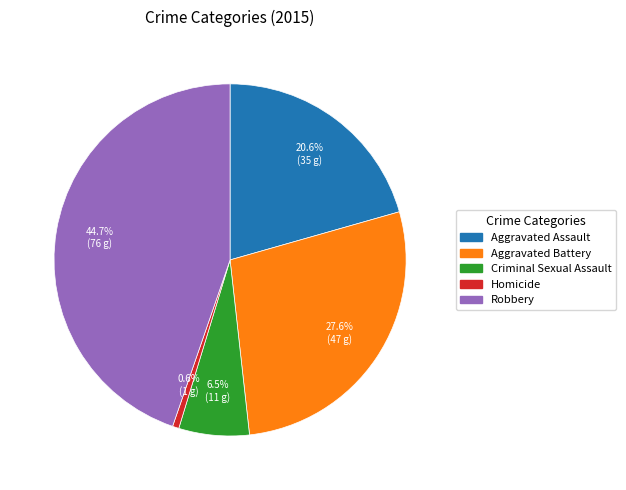

Count the number of slices in the pie.

5